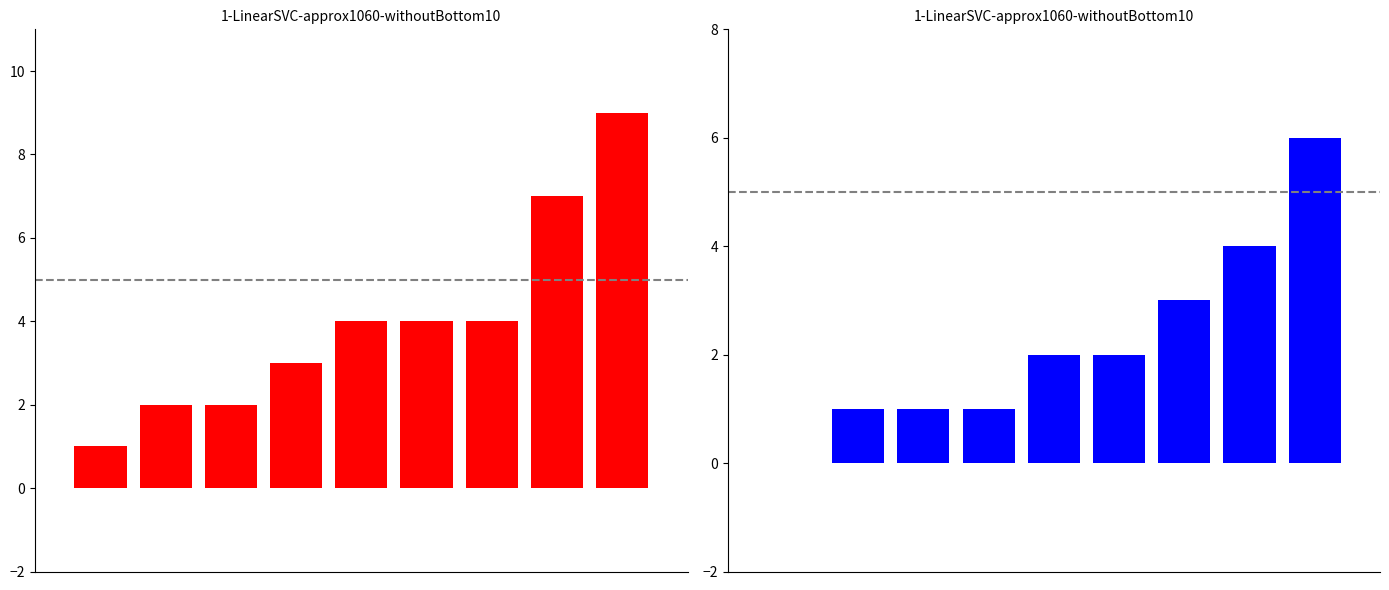

Reading left to right, extract all data points from this chart.

Robbery: 0=1	1=2	2=2	3=3	4=4	5=4	6=4	7=7	8=9
Aggravated Battery: 0=0	1=1	2=1	3=1	4=2	5=2	6=3	7=4	8=6